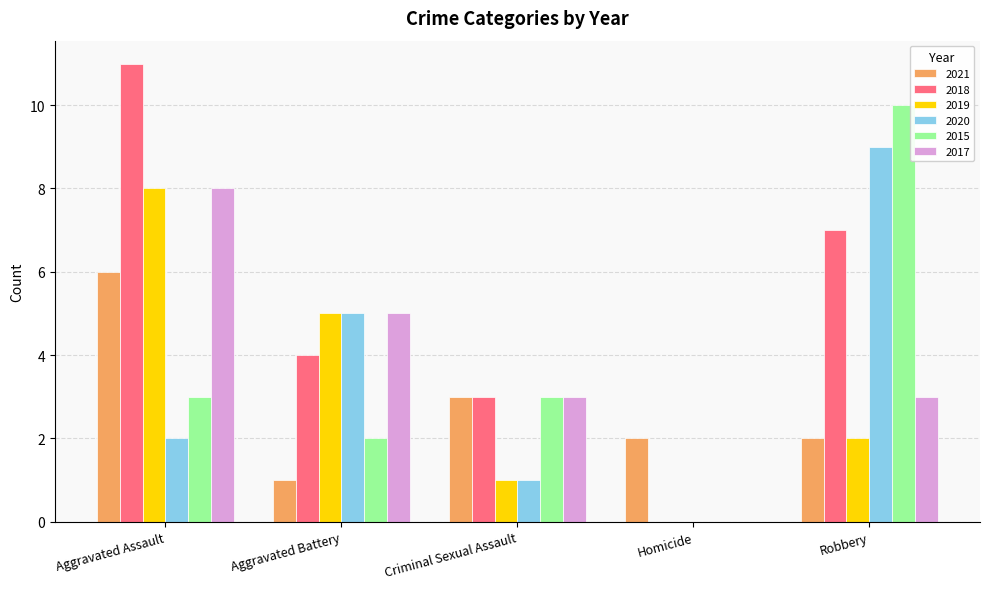

Which series has the widest spread of values?

2018